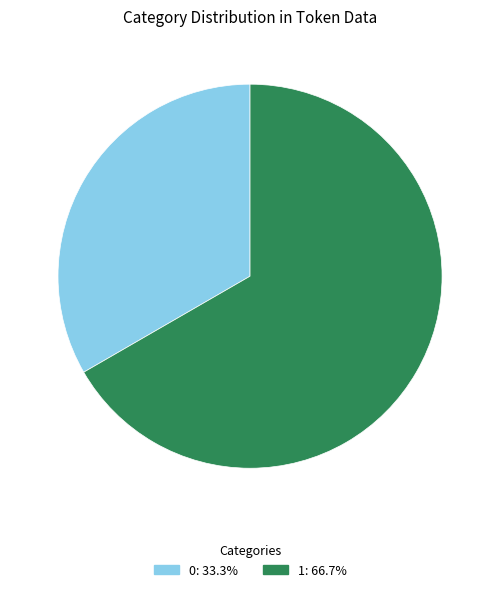

Approximately how many times larger is the value at 0 compared to 1?

0.5